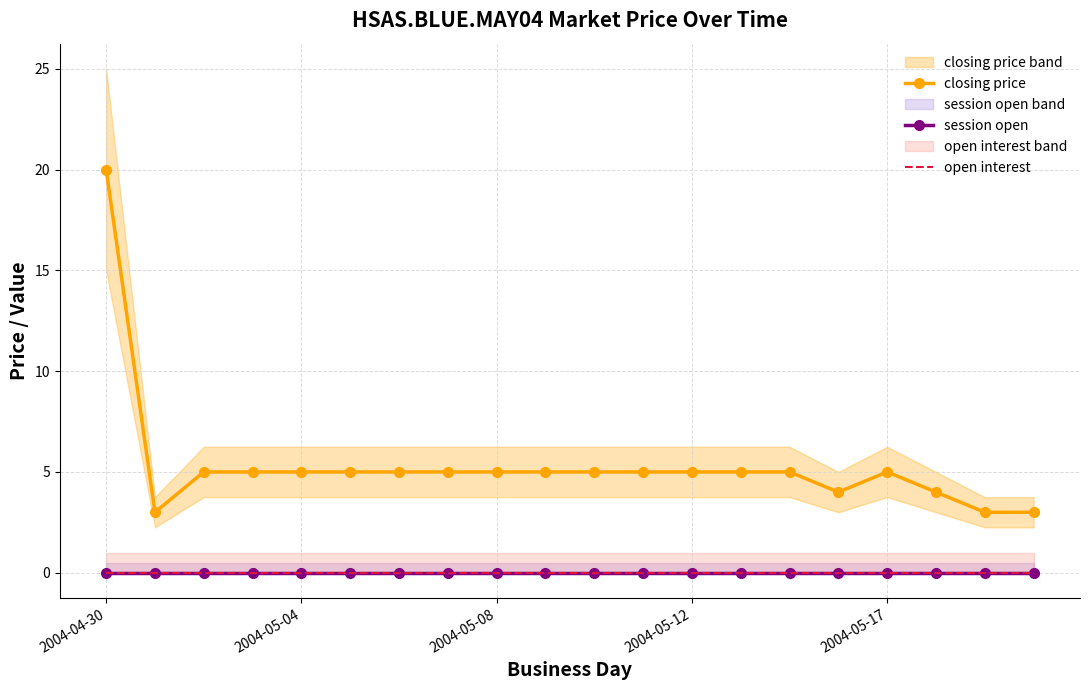

Rank the series at 19 from highest to lowest value.

closing price, session open, open interest